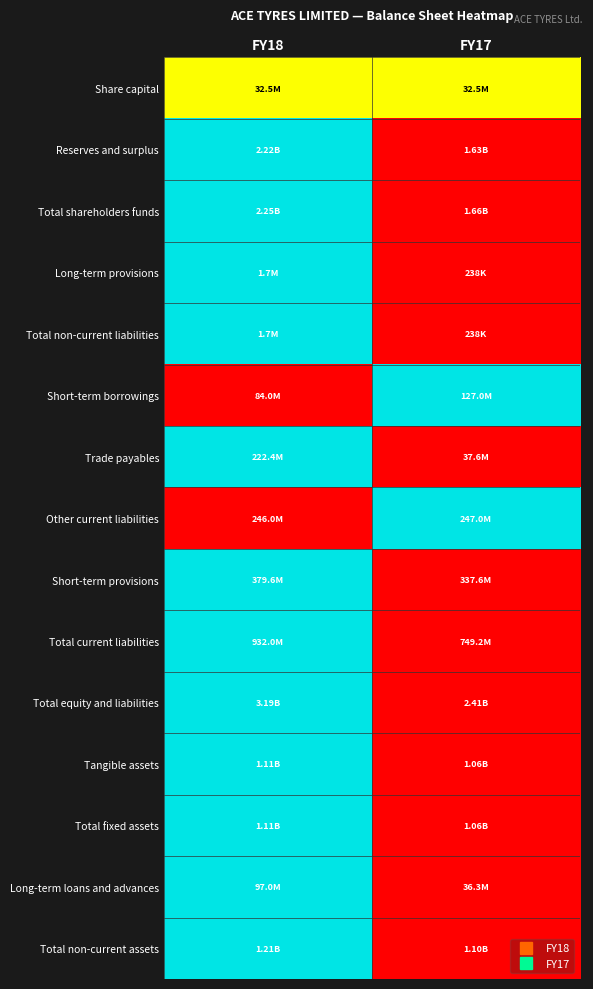

How many categories are shown in the chart?

2